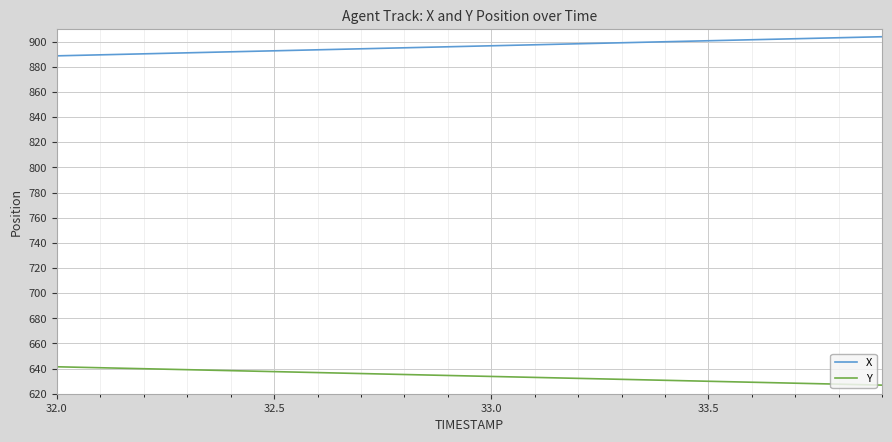

What is the greatest value displayed?

903.9